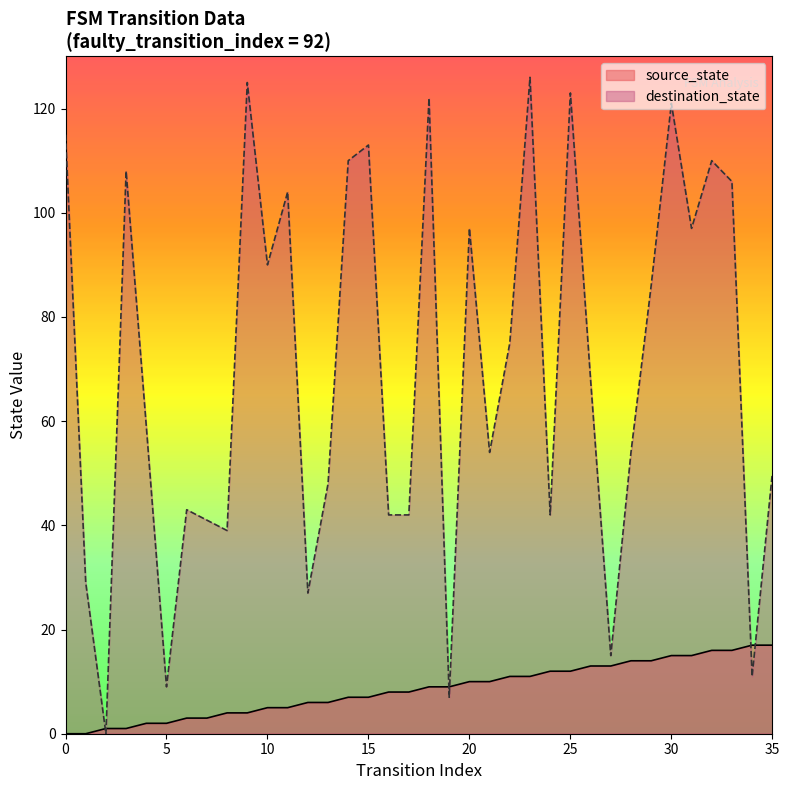

Reading left to right, extract all data points from this chart.

source_state: 0	0	1	1	2	2	3	3	4	4	5	5	6	6	7	7	8	8	9	9	10	10	11	11	12	12	13	13	14	14	15	15	16	16	17	17
destination_state: 115	29	0	108	59	9	43	41	39	125	90	104	27	48	110	113	42	42	122	7	97	54	75	126	42	123	68	15	54	86	121	97	110	106	11	50